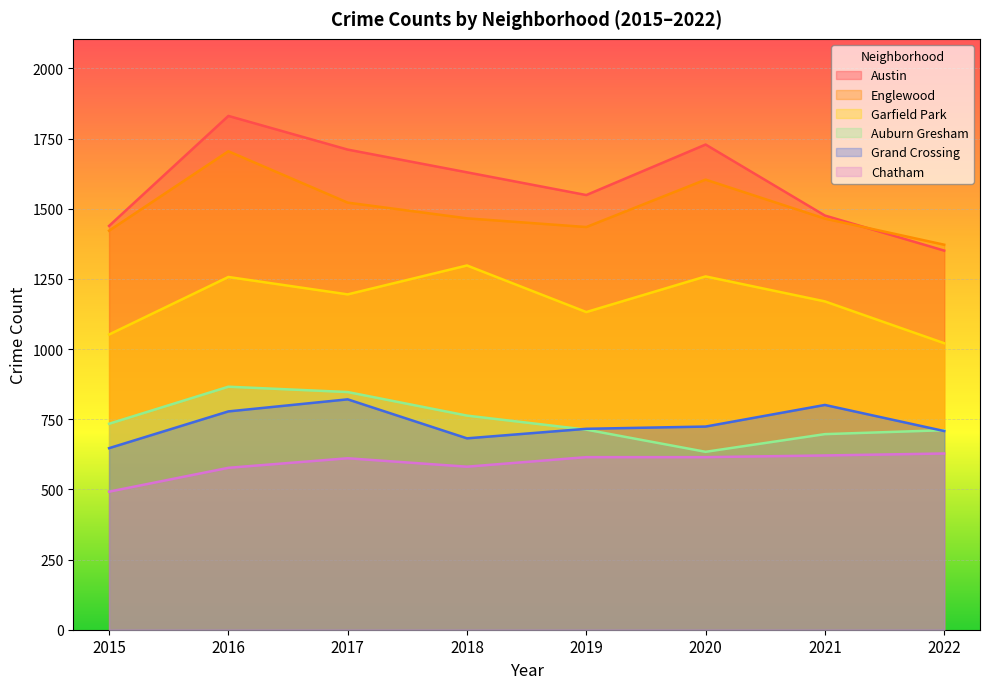

How many interior local valleys does the Grand Crossing series have?

1